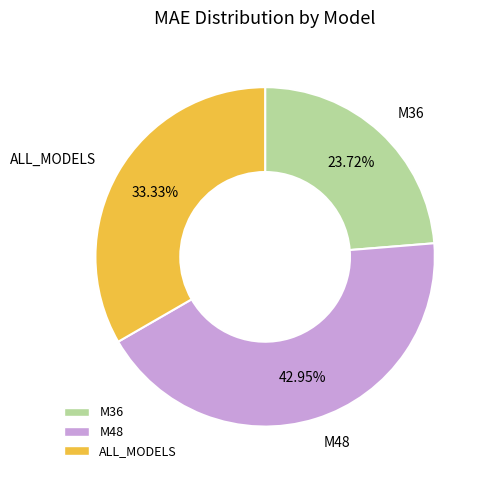

Is it true that ALL_MODELS is 33% of the pie?

True